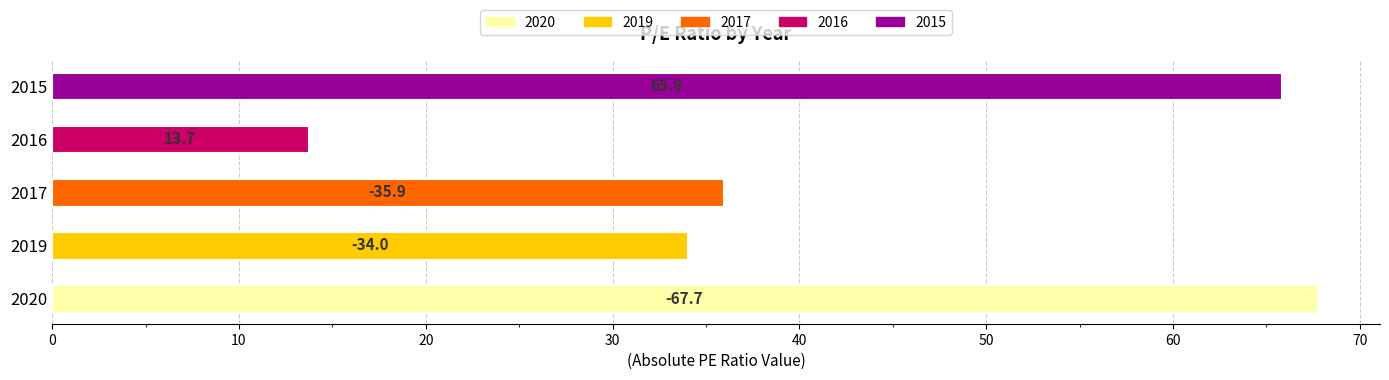

What is the difference between the maximum and minimum values?

133.5